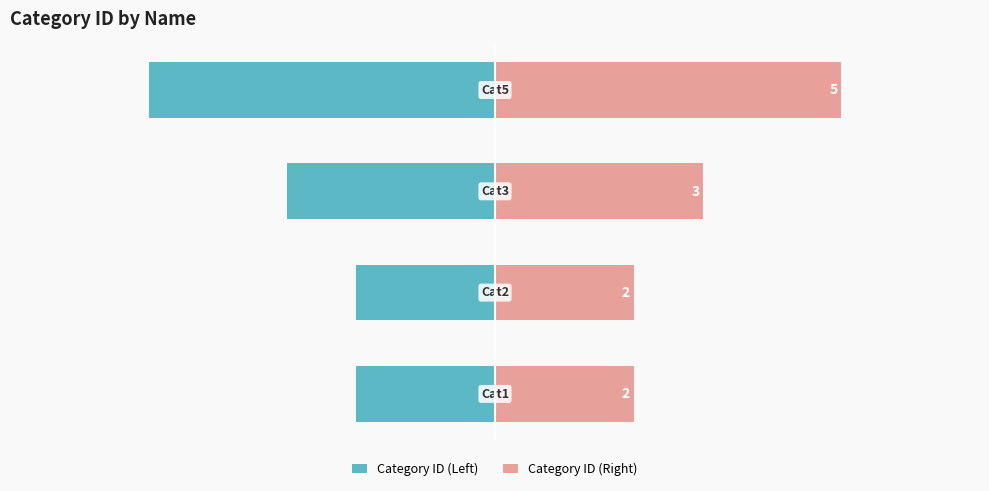

What is the difference between the second highest and second lowest values in the Category ID (Right) series?

1